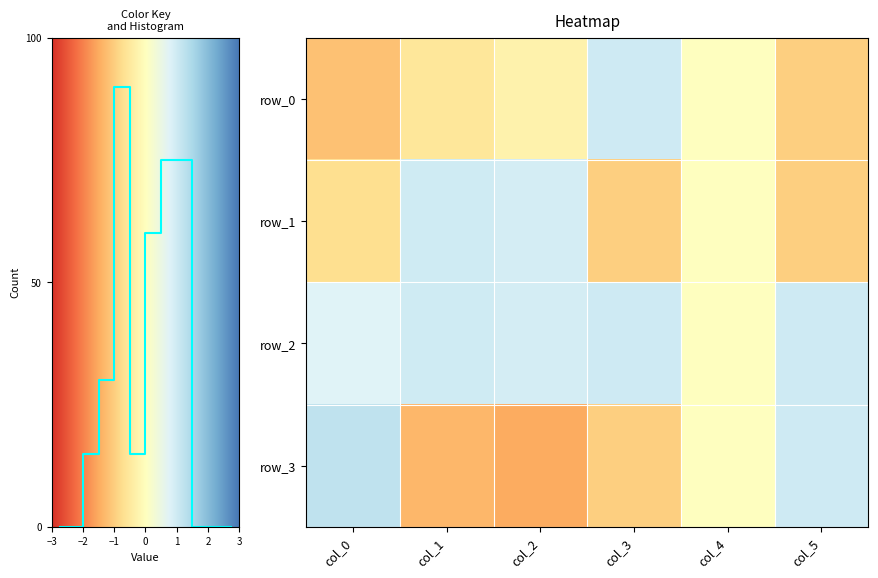

The value of row_3 at 0 is -0.6. True or false?

False